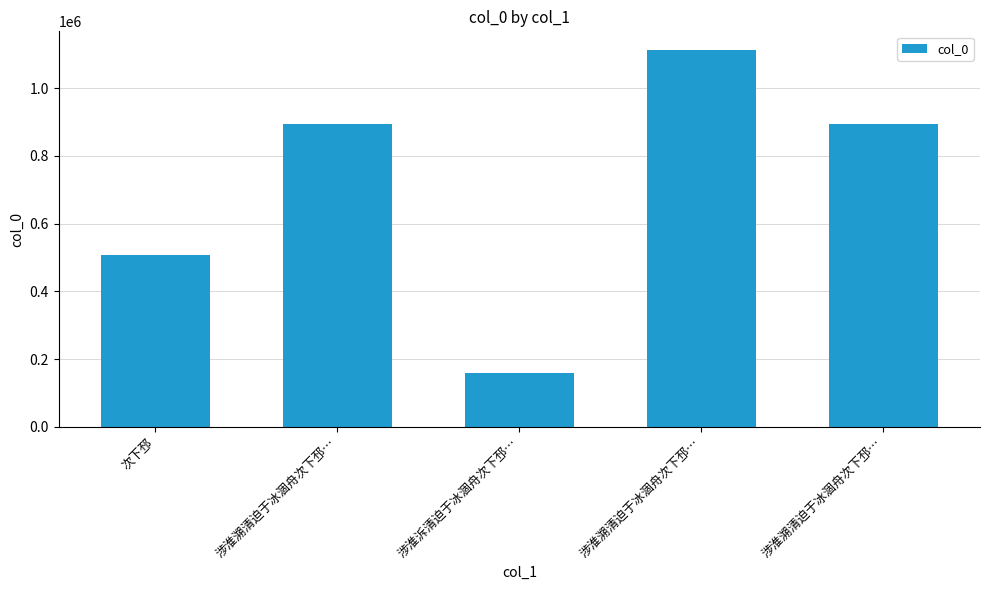

What is the label of the 1st bar from the left?

次下邳